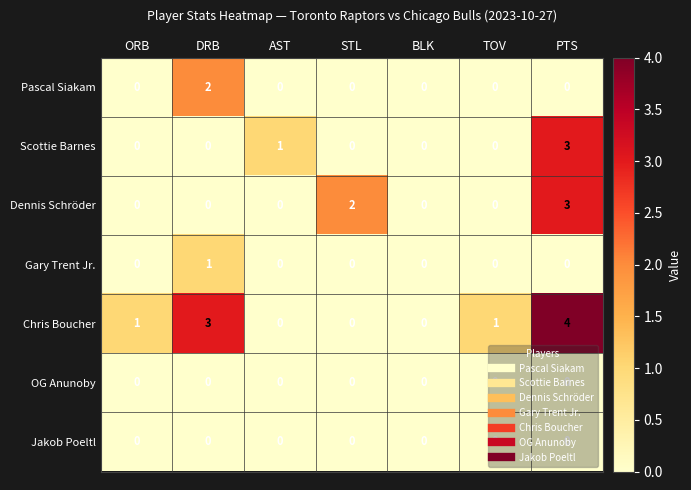

What is the maximum value shown in the chart?

4